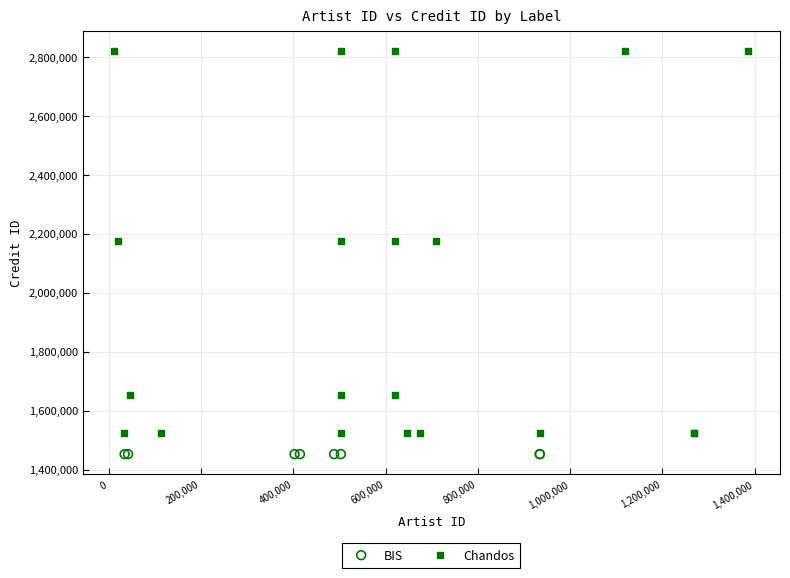

Which series reaches the maximum Y coordinate?

Chandos